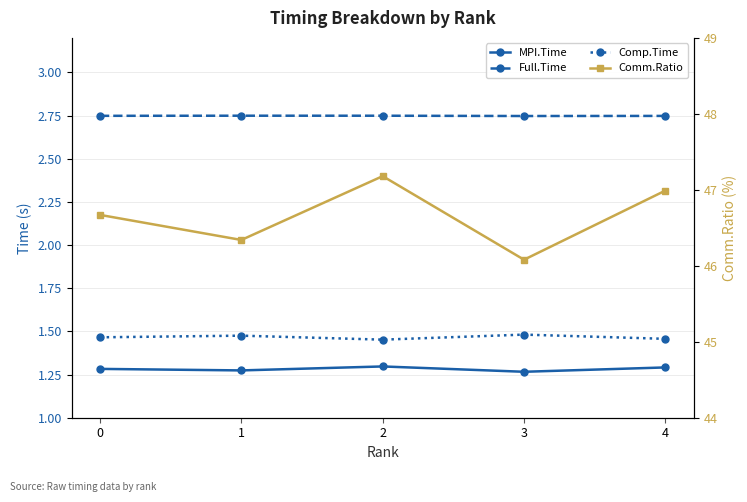

At which label does Full.Time reach its peak?

1